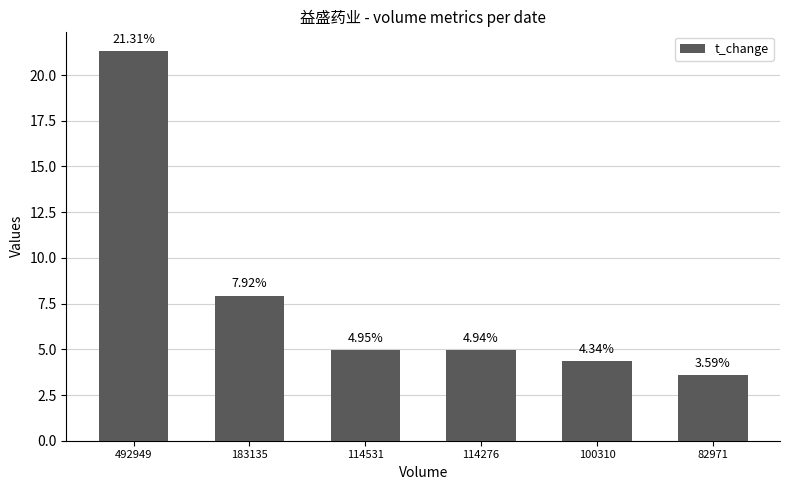

What is the difference between the values at 100310 and 114276?

0.6